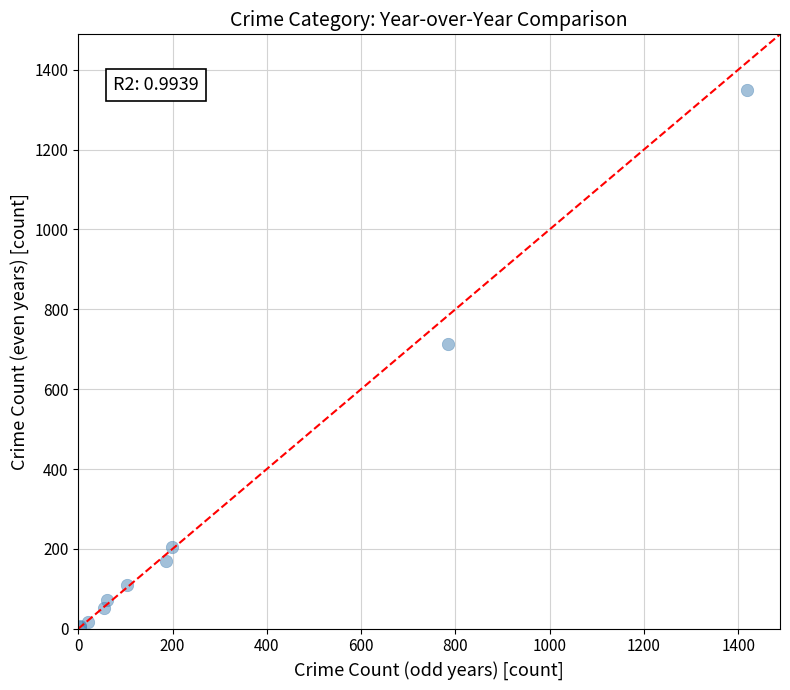

What Y value in the scatter plot is closest to 676?

713.6